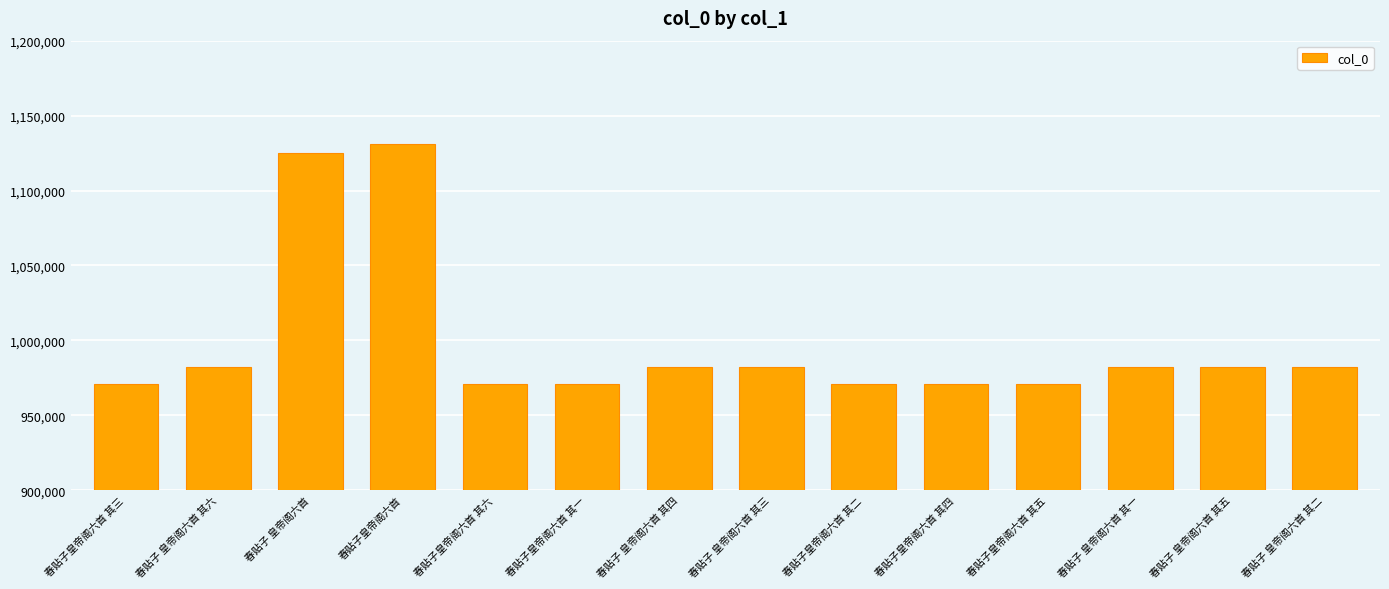

What is the sum of all values?

13973105